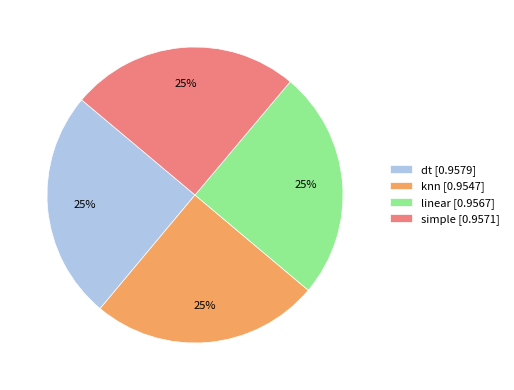

True or false: linear accounts for 25% of the total.

True